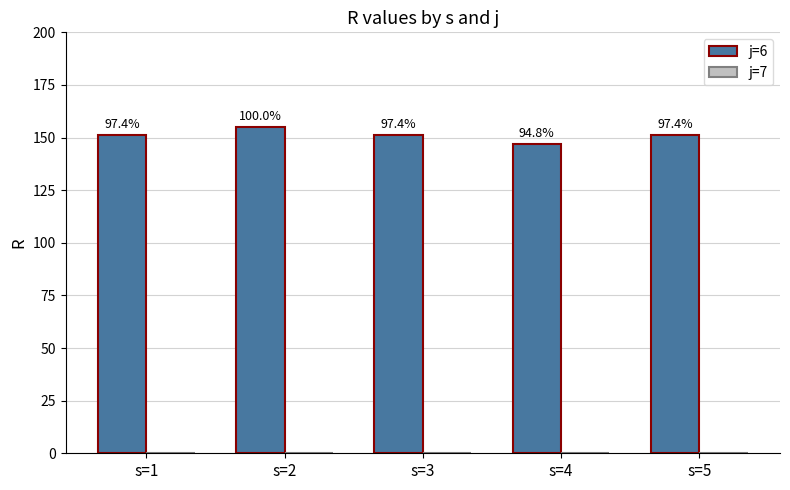

Between s=5 and s=2, which is larger?

s=2